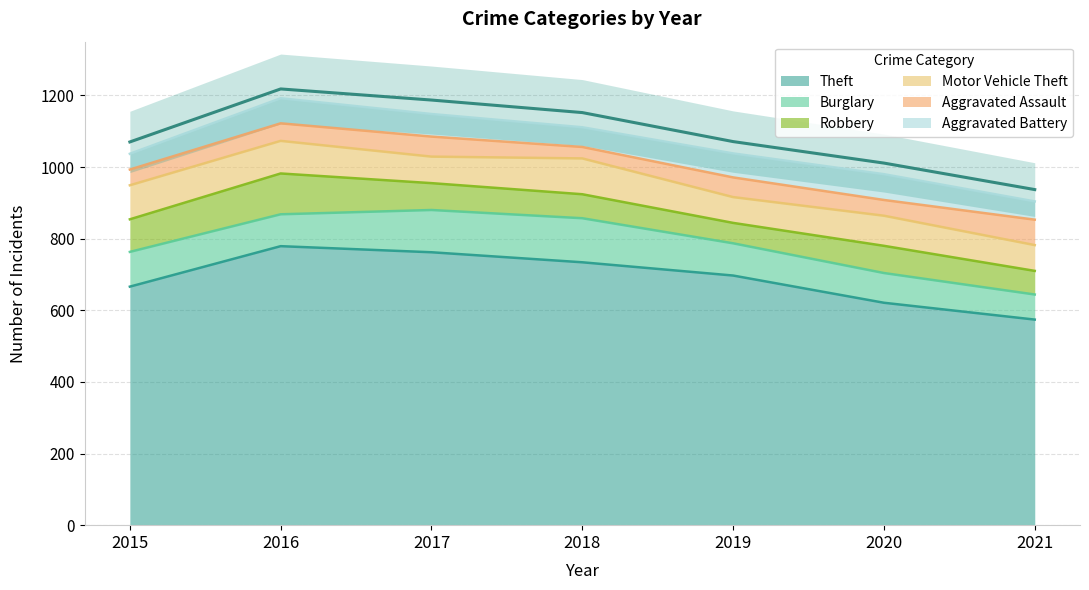

After their last crossing, which series has the higher values: Burglary or Motor Vehicle Theft?

Motor Vehicle Theft